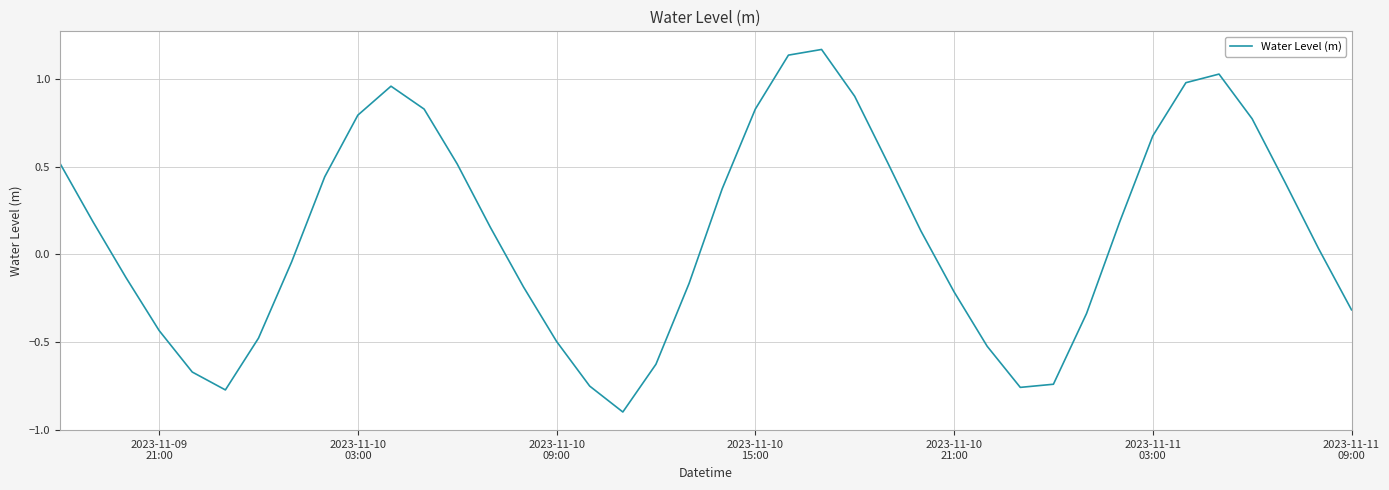

What is the smallest value displayed?

-0.9